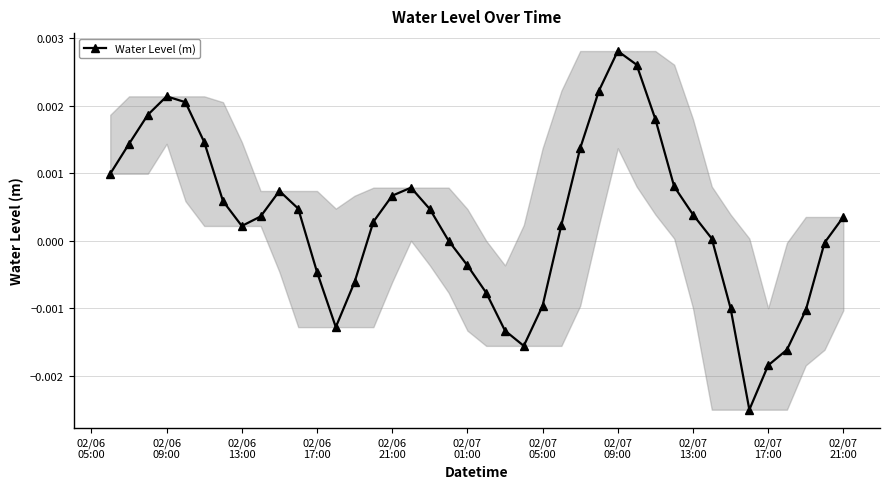

How many points are lower than both their immediate neighbors (excluding endpoints)?

4